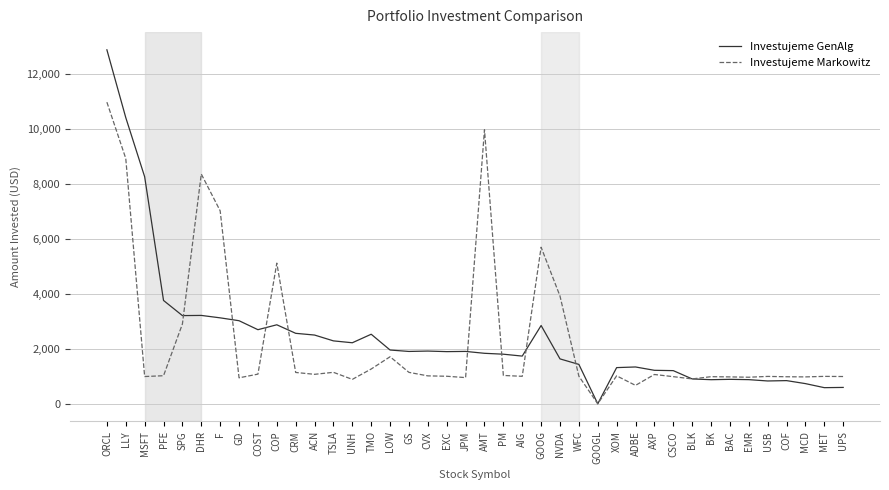

What is the difference between the maximum and minimum values in the Investujeme GenAlg series?

12885.1